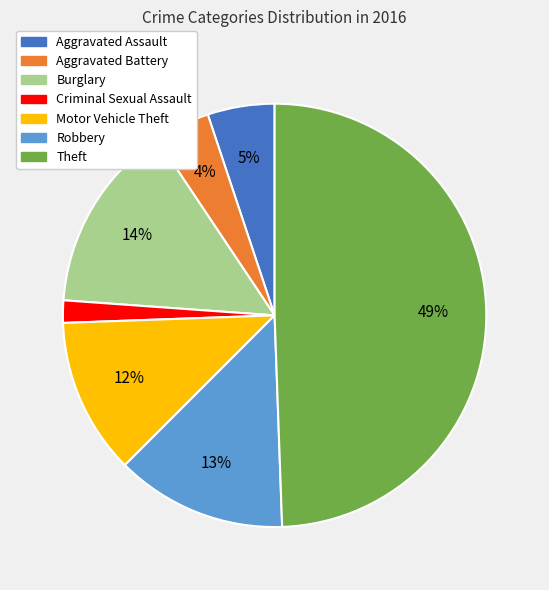

To the nearest percent, what is the average slice percentage?

14%